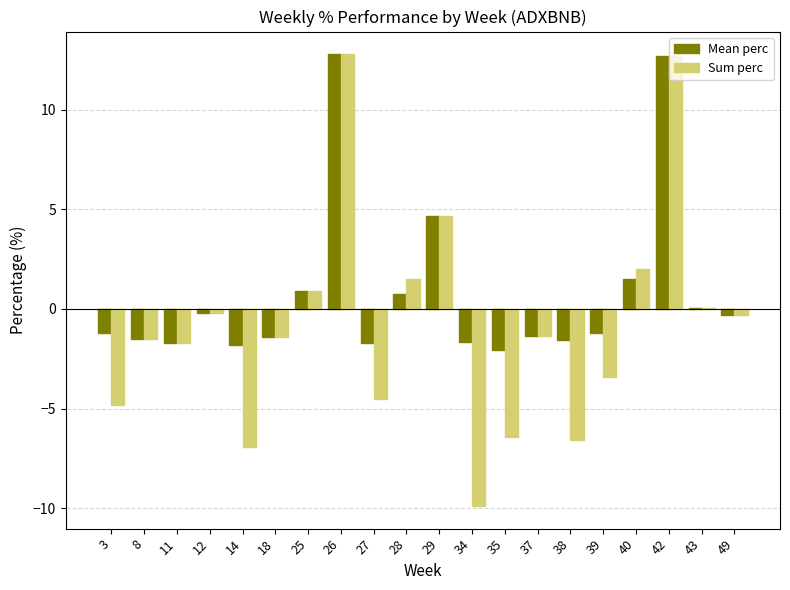

What is the highest value of the Sum perc series?

12.8